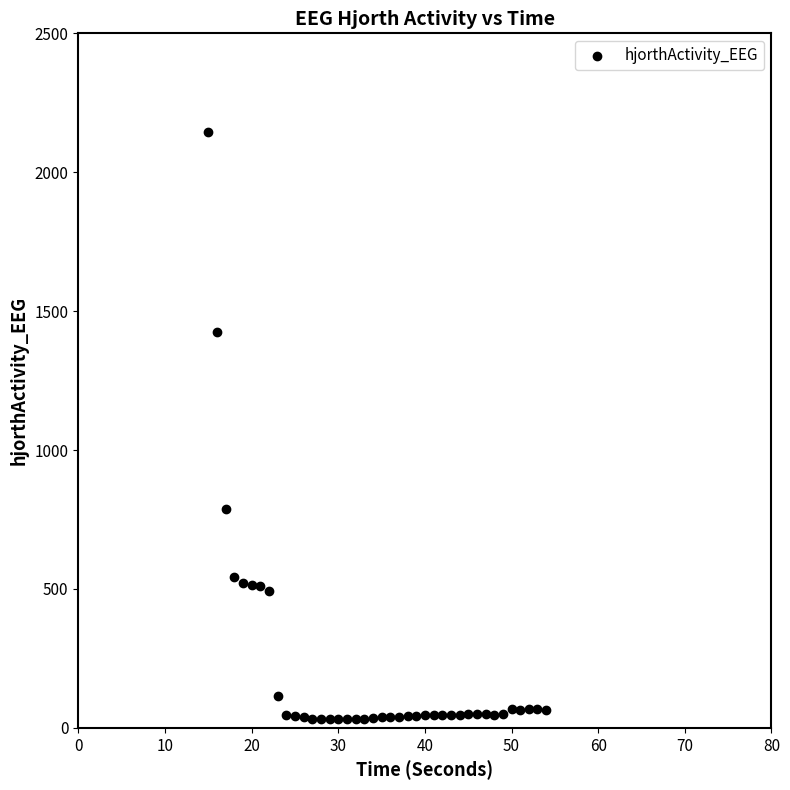

What is the range of X values (max minus min)?

39.0